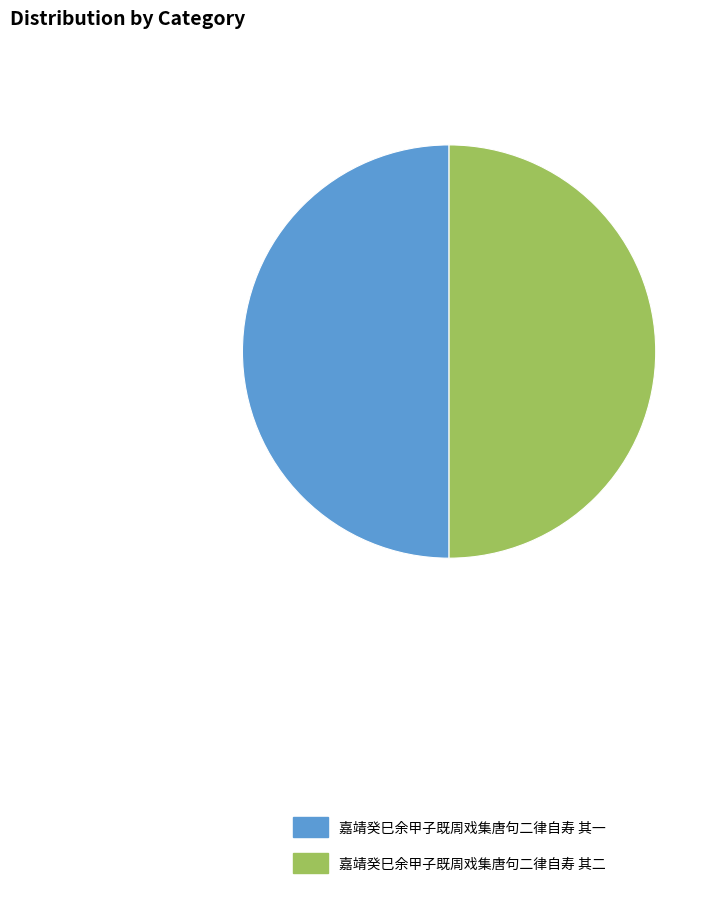

Approximately how many times larger is the value at 嘉靖癸巳余甲子既周戏集唐句二律自寿 其一 compared to 嘉靖癸巳余甲子既周戏集唐句二律自寿 其二?

1.0